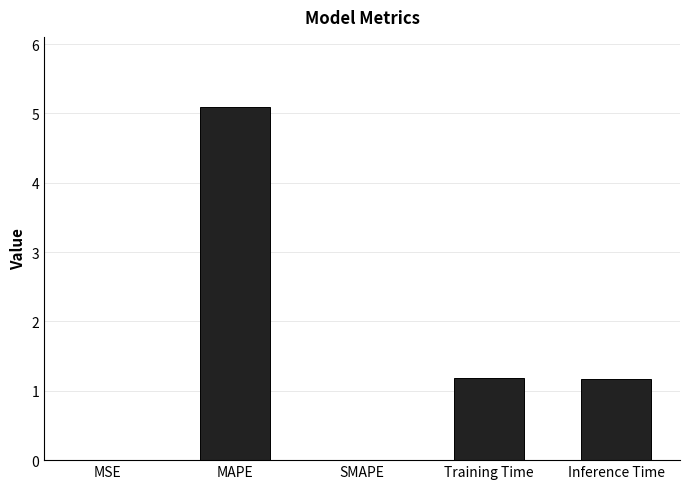

What is the difference between the values at MSE and Inference Time?

1.2